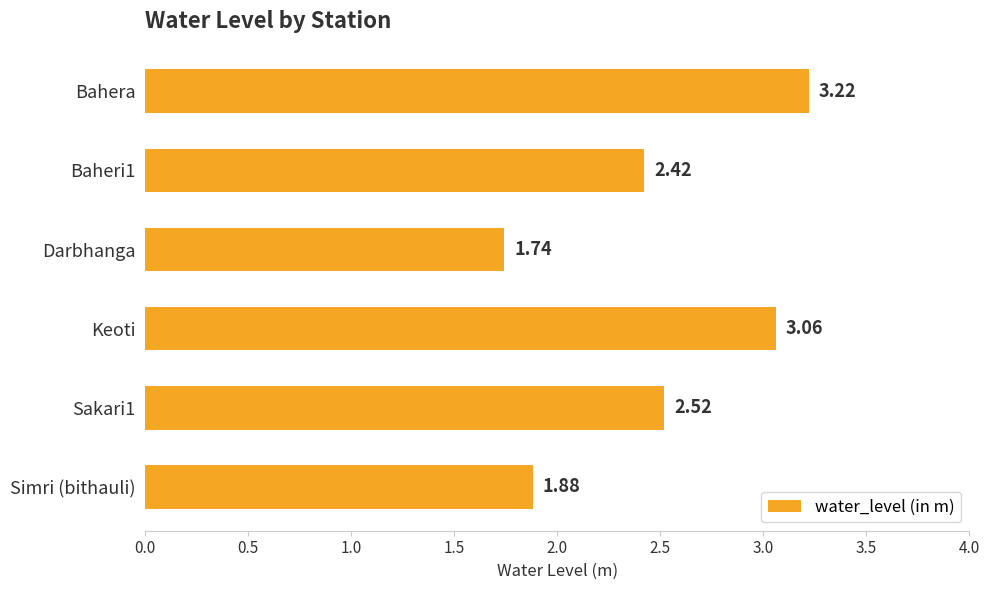

List the labels in order of value, smallest first.

Darbhanga, Simri (bithauli), Baheri1, Sakari1, Keoti, Bahera